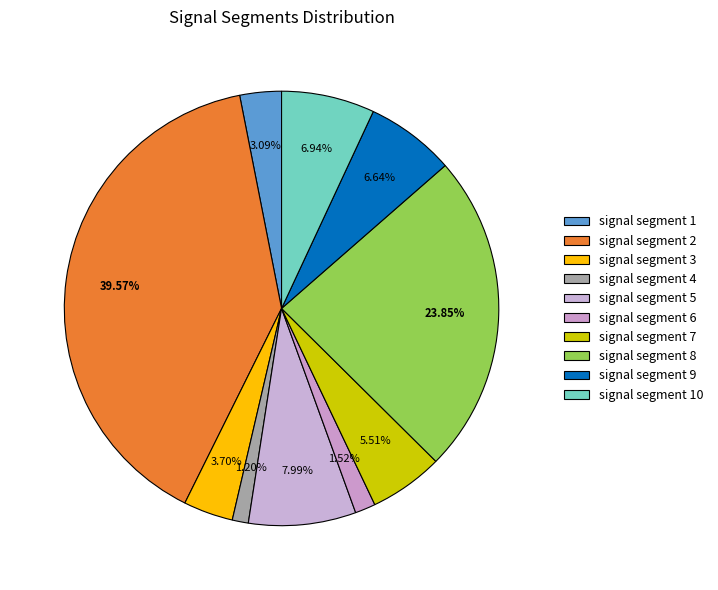

What is the largest slice in the pie chart?

signal segment 2